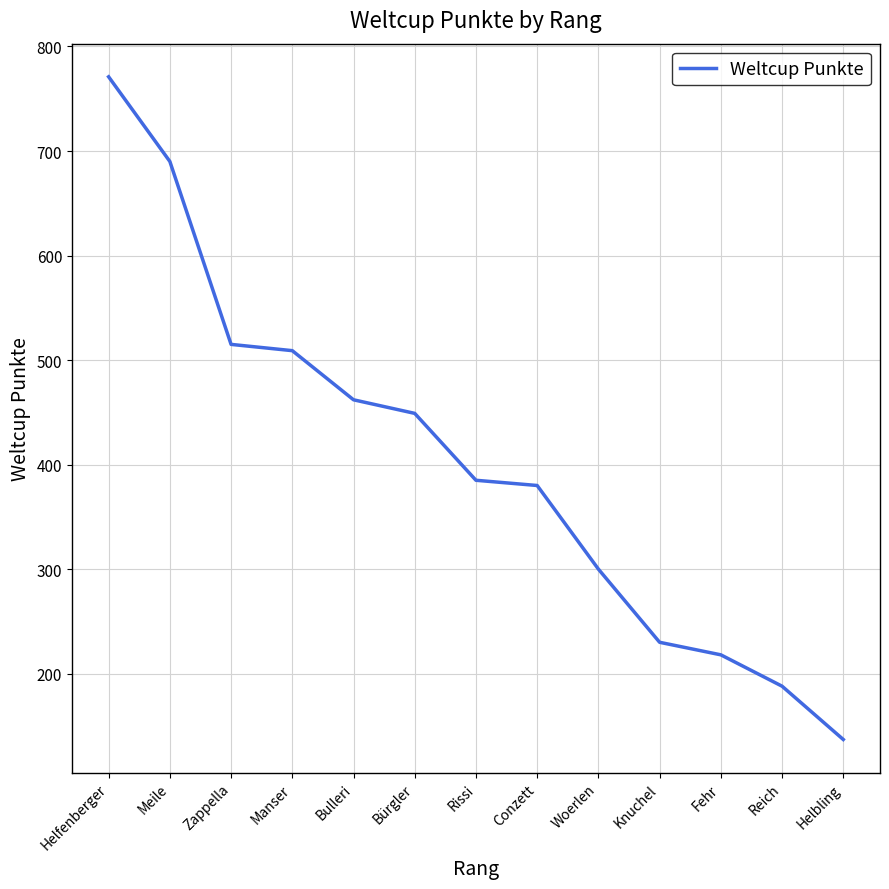

True or false: there are more than 2 points higher than both neighbors.

False